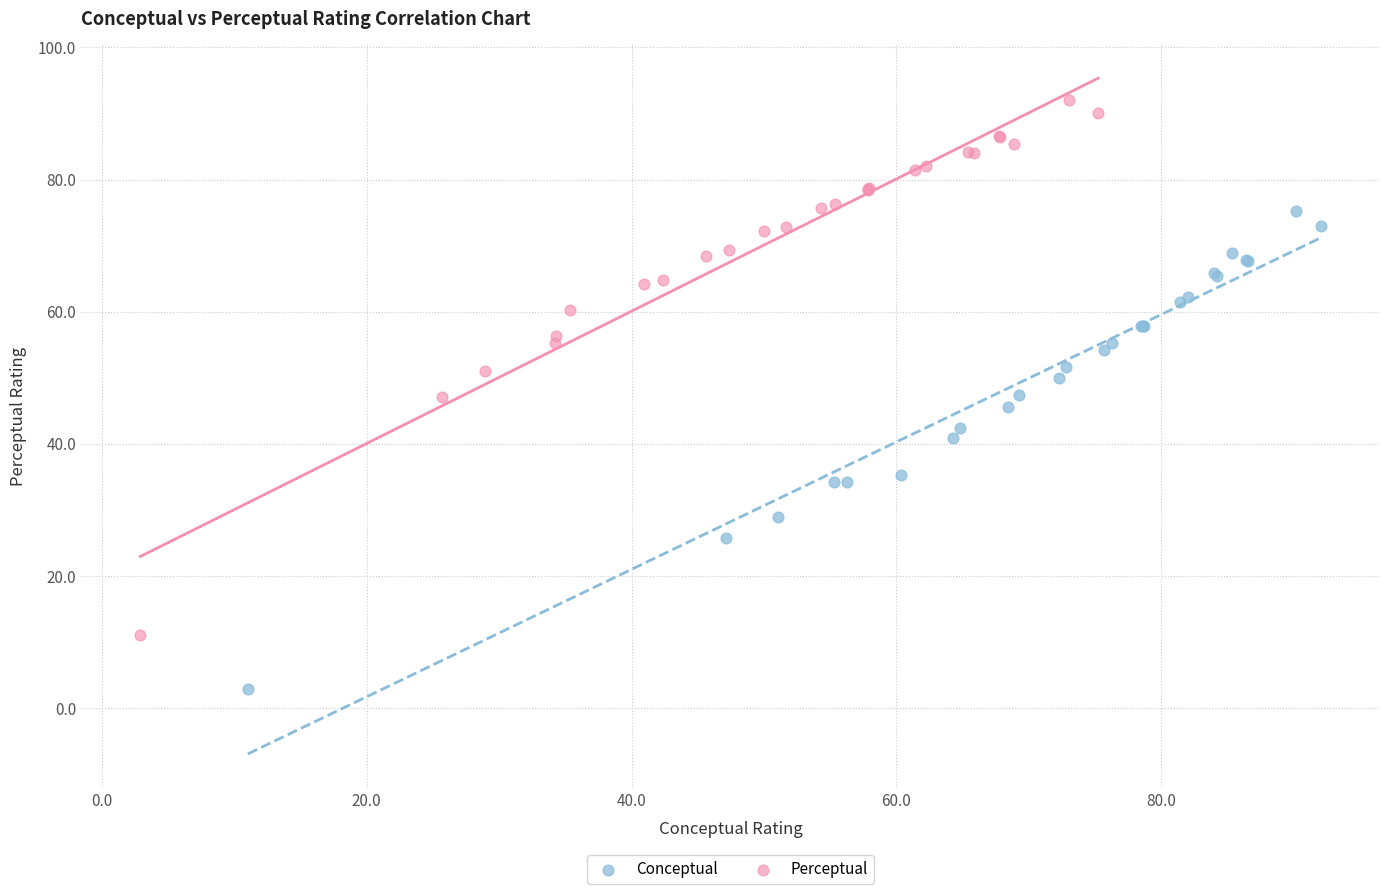

Which series reaches the minimum Y coordinate?

Conceptual